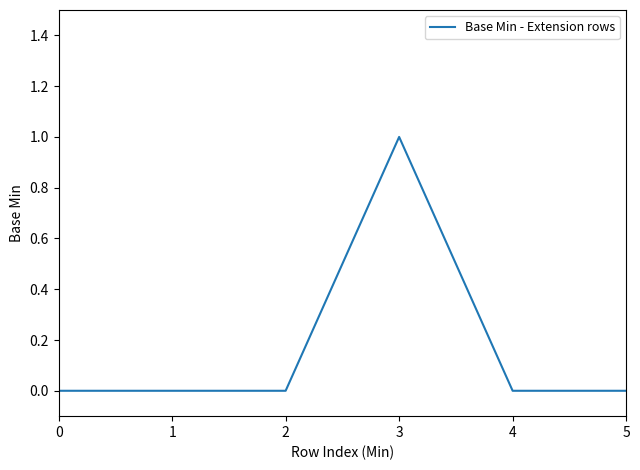

The value at 4 is 0. True or false?

True